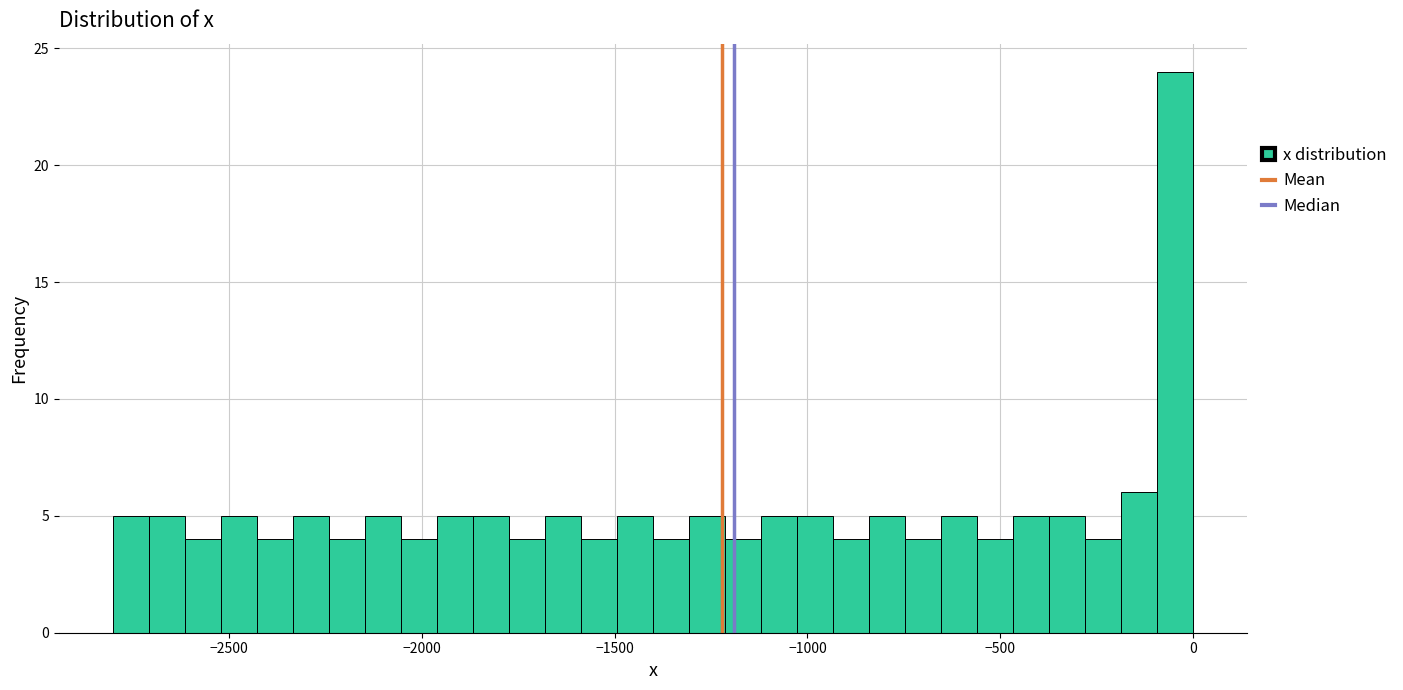

Read against the x-axis, roughly where is the centre of the tallest bar?

-50